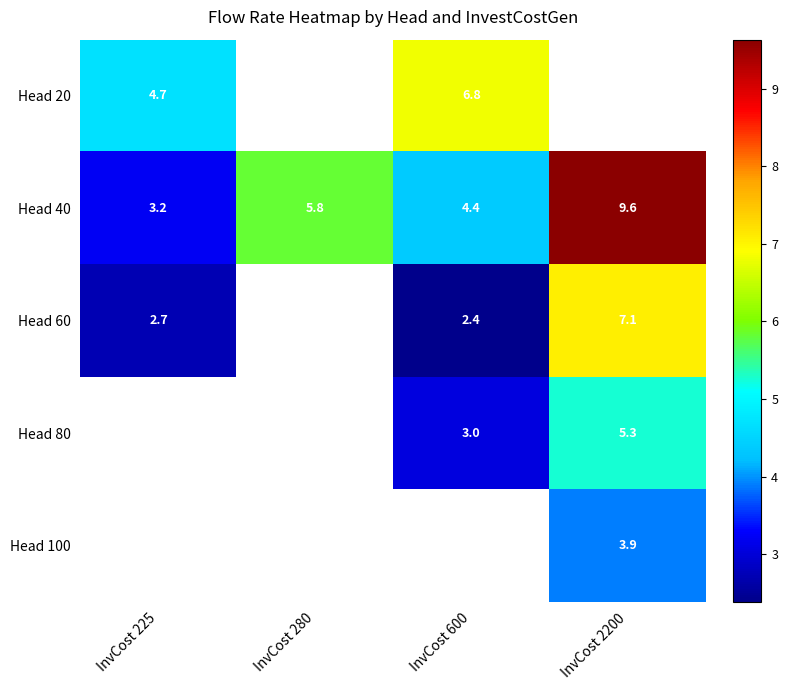

The value of Head 20 at InvCost 225 is 4.7. True or false?

True